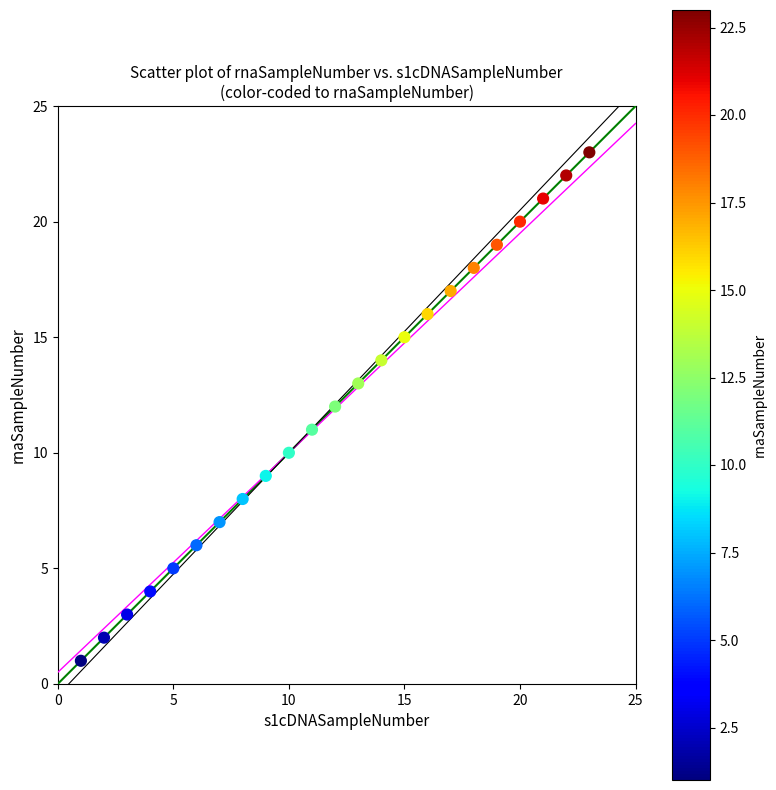

What is the range of X values (max minus min)?

22